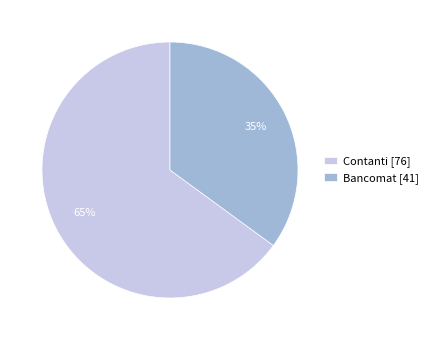

To the nearest percent, what percentage of the pie is Bancomat?

35%